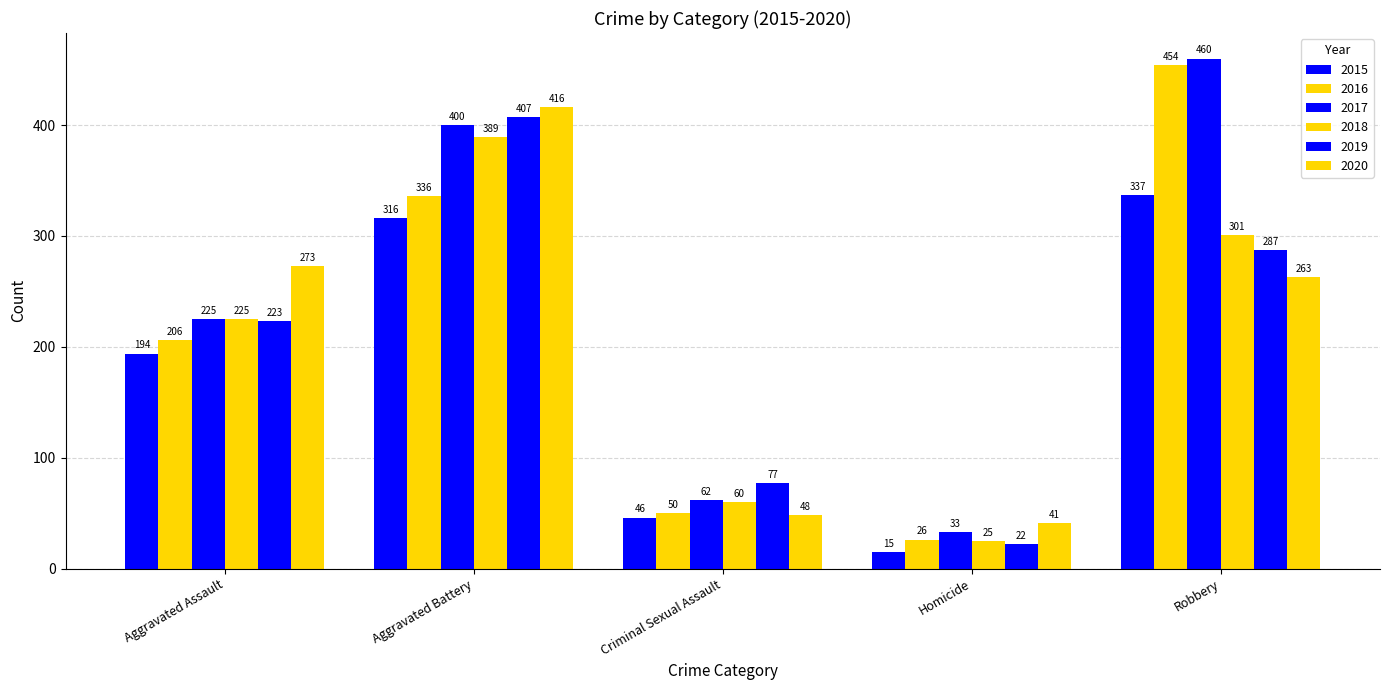

What position from the right is Homicide?

2